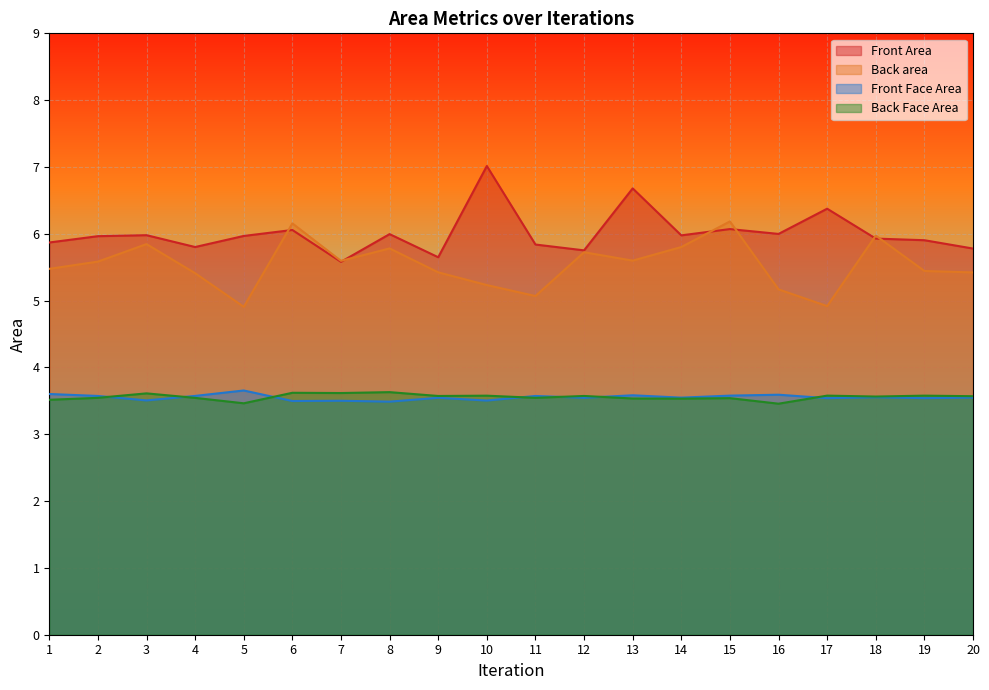

Reading left to right, transcribe all the data shown in this chart.

Front Area: 1=5.9	2=6.0	3=6.0	4=5.8	5=6.0	6=6.1	7=5.6	8=6.0	9=5.6	10=7.0	11=5.8	12=5.8	13=6.7	14=6.0	15=6.1	16=6.0	17=6.4	18=5.9	19=5.9	20=5.8
Back area: 1=5.5	2=5.6	3=5.8	4=5.4	5=4.9	6=6.2	7=5.6	8=5.8	9=5.4	10=5.2	11=5.1	12=5.7	13=5.6	14=5.8	15=6.2	16=5.2	17=4.9	18=6.0	19=5.4	20=5.4
Front Face Area: 1=3.6	2=3.6	3=3.5	4=3.6	5=3.7	6=3.5	7=3.5	8=3.5	9=3.5	10=3.5	11=3.6	12=3.5	13=3.6	14=3.5	15=3.6	16=3.6	17=3.5	18=3.6	19=3.5	20=3.5
Back Face Area: 1=3.5	2=3.5	3=3.6	4=3.5	5=3.5	6=3.6	7=3.6	8=3.6	9=3.6	10=3.6	11=3.5	12=3.6	13=3.5	14=3.5	15=3.5	16=3.5	17=3.6	18=3.6	19=3.6	20=3.6